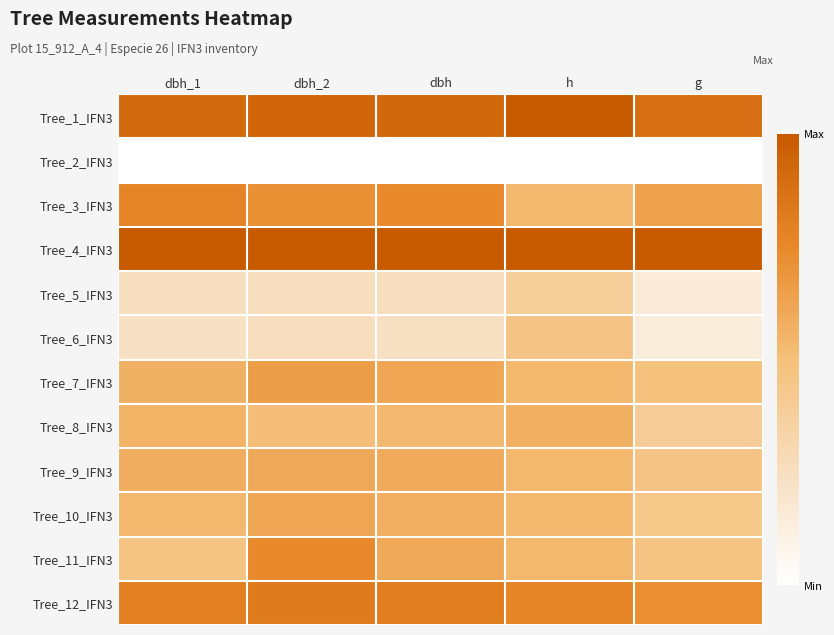

Reading left to right, extract all data points from this chart.

Tree_1_IFN3: dbh_1=0.9	dbh_2=0.9	dbh=0.9	h=1.0	g=0.9
Tree_2_IFN3: dbh_1=0.0	dbh_2=0.0	dbh=0.0	h=0.0	g=0.0
Tree_3_IFN3: dbh_1=0.8	dbh_2=0.7	dbh=0.7	h=0.5	g=0.6
Tree_4_IFN3: dbh_1=1.0	dbh_2=1.0	dbh=1.0	h=1.0	g=1.0
Tree_5_IFN3: dbh_1=0.3	dbh_2=0.2	dbh=0.3	h=0.4	g=0.1
Tree_6_IFN3: dbh_1=0.2	dbh_2=0.3	dbh=0.2	h=0.5	g=0.1
Tree_7_IFN3: dbh_1=0.6	dbh_2=0.7	dbh=0.6	h=0.5	g=0.5
Tree_8_IFN3: dbh_1=0.6	dbh_2=0.5	dbh=0.5	h=0.6	g=0.4
Tree_9_IFN3: dbh_1=0.6	dbh_2=0.6	dbh=0.6	h=0.5	g=0.5
Tree_10_IFN3: dbh_1=0.5	dbh_2=0.6	dbh=0.6	h=0.5	g=0.4
Tree_11_IFN3: dbh_1=0.5	dbh_2=0.7	dbh=0.6	h=0.5	g=0.5
Tree_12_IFN3: dbh_1=0.8	dbh_2=0.8	dbh=0.8	h=0.8	g=0.7